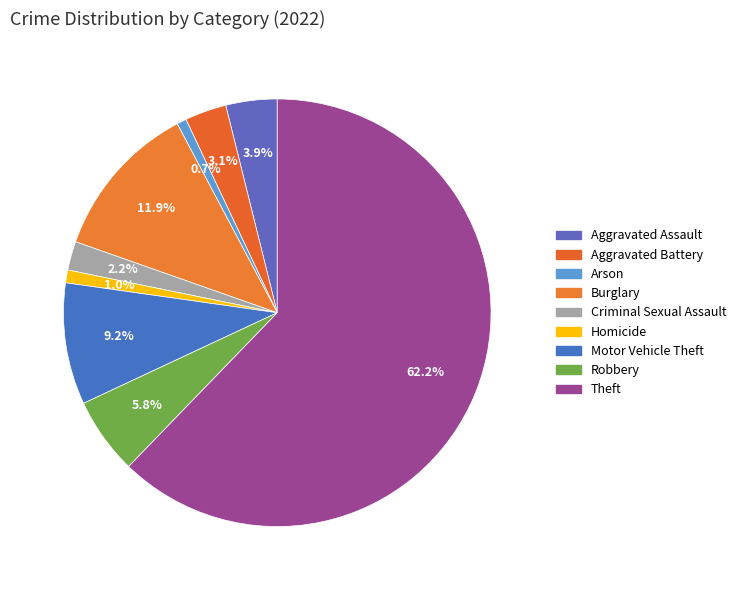

To the nearest percent, what is the difference between the Robbery and Motor Vehicle Theft slice percentages?

3%